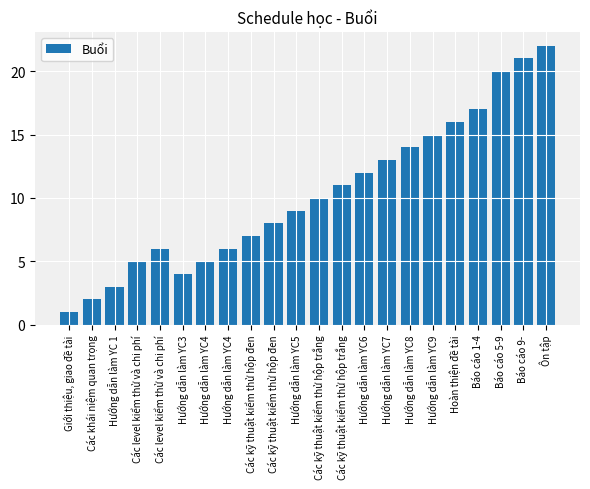

What is the difference between the second highest and minimum values?

20